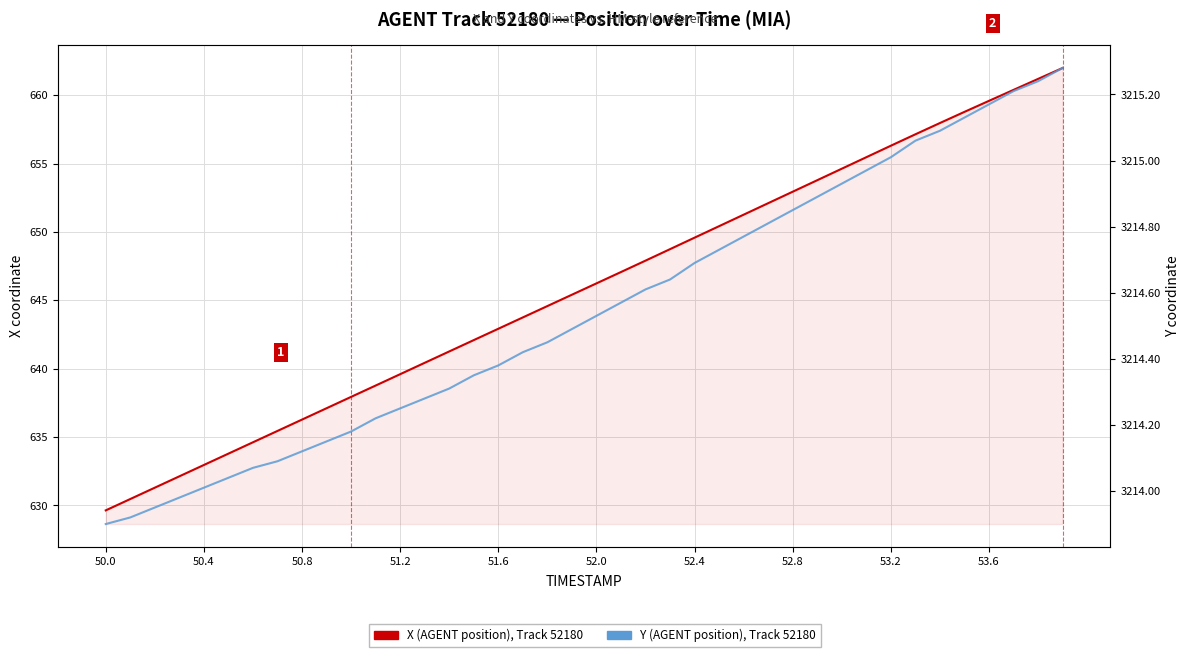

What is the value of the X (AGENT position) point at the 6th from the left?

633.8